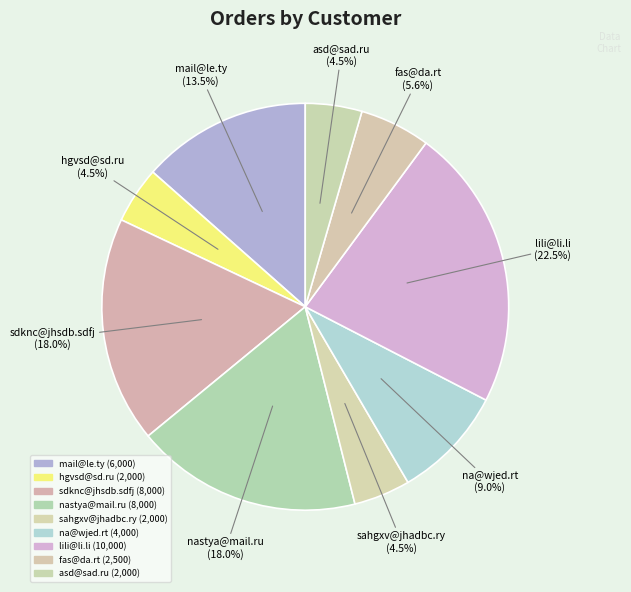

What is the largest slice in the pie chart?

lili@li.li